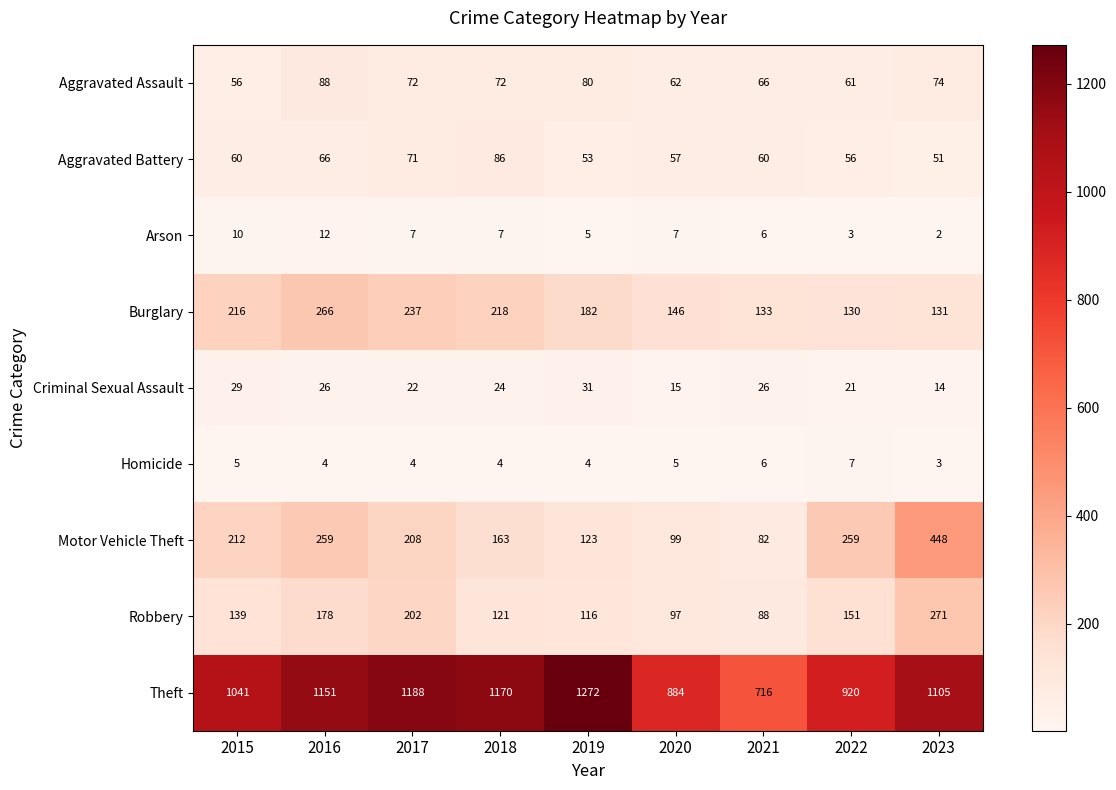

List the series in order of their peak value, lowest first.

Homicide, Arson, Criminal Sexual Assault, Aggravated Battery, Aggravated Assault, Burglary, Robbery, Motor Vehicle Theft, Theft